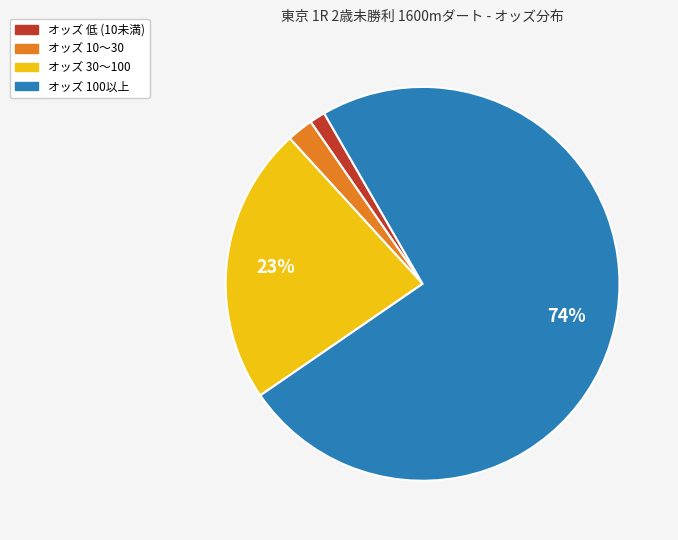

Is there any slice that represents more than half of the pie?

Yes